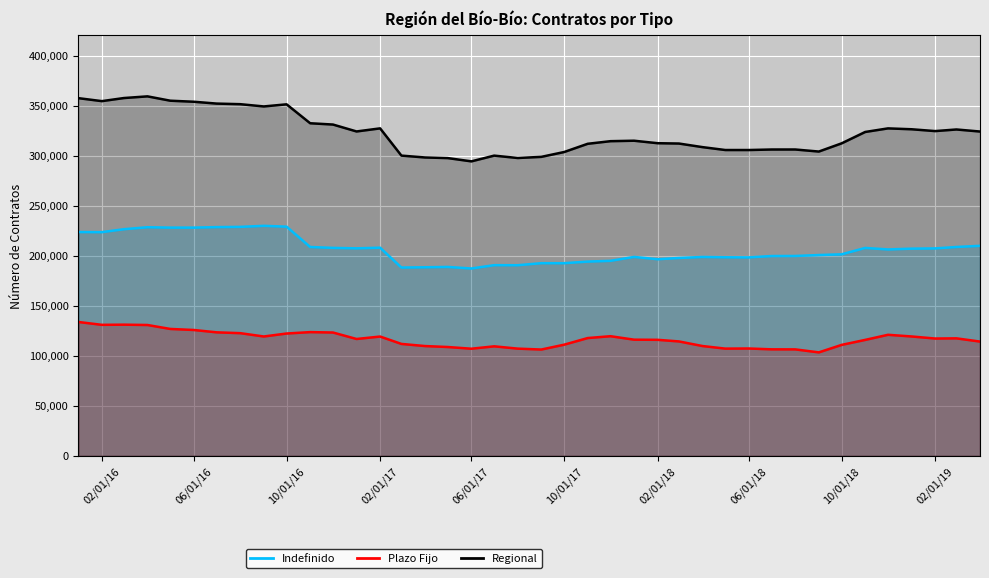

True or false: Plazo Fijo and Indefinido cross at least once.

False